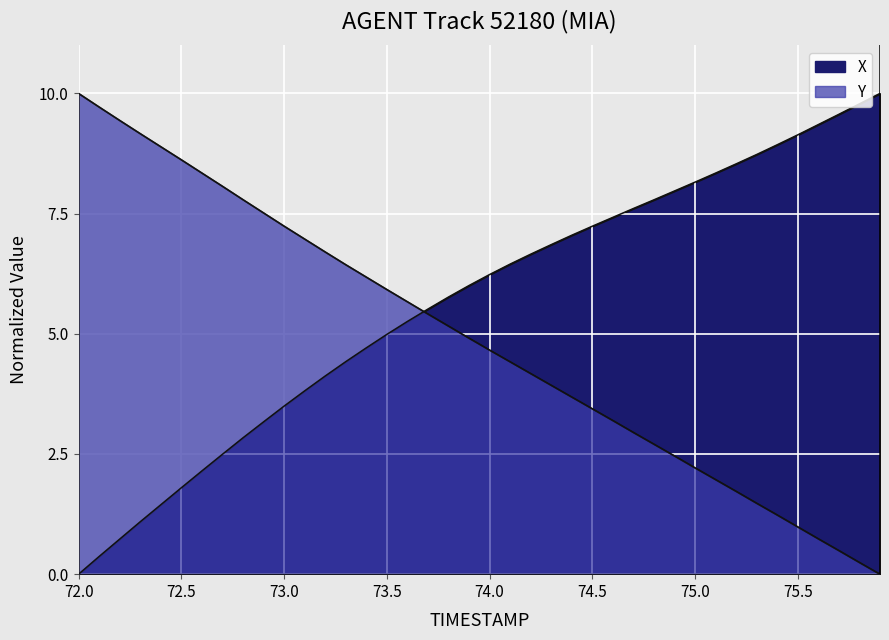

Is the value of Y at 38 greater than the value of X at 73.0?

No